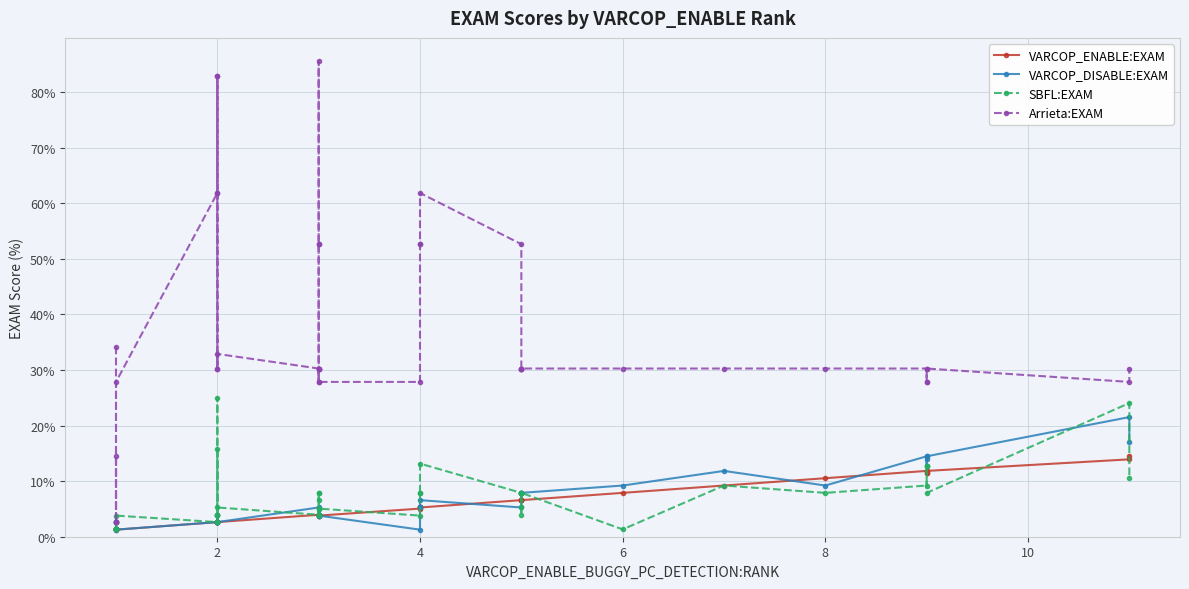

Reading right to left, list all the values displayed in this chart.

VARCOP_ENABLE:EXAM: 14.5	13.9	11.8	11.4	11.4	11.8	10.5	9.2	7.9	6.6	6.6	6.6	6.6	6.6	5.3	5.3	5.3	5.1	3.8	4.0	3.8	4.0	4.0	4.0	4.0	4.0	4.0	2.6	2.6	2.6	2.6	2.6	2.6	2.6	1.3	1.3	1.3	1.3	1.3	1.3
VARCOP_DISABLE:EXAM: 17.1	21.5	14.5	12.7	13.9	14.5	9.2	11.8	9.2	7.9	7.9	7.9	7.9	5.3	6.6	5.3	5.3	1.3	3.8	4.0	3.8	4.0	4.0	4.0	4.0	4.0	5.3	2.6	2.6	2.6	4.0	2.6	4.0	2.6	1.3	2.6	1.3	1.3	1.3	2.6
SBFL:EXAM: 10.5	24.1	7.9	12.7	12.7	9.2	7.9	9.2	1.3	7.9	4.0	7.9	5.3	7.9	13.2	7.9	7.9	3.8	5.1	4.0	5.1	4.0	4.0	7.9	7.9	6.6	4.0	5.3	4.0	2.6	25.0	4.0	15.8	2.6	3.8	1.3	1.3	1.3	1.3	2.6
Arrieta:EXAM: 30.3	27.9	30.3	27.9	27.9	30.3	30.3	30.3	30.3	30.3	30.3	30.3	30.3	52.6	61.8	52.6	52.6	27.9	27.9	30.3	27.9	30.3	30.3	52.6	85.5	52.6	30.3	32.9	30.3	61.8	82.9	30.3	82.9	61.8	27.9	2.6	14.5	2.6	2.6	34.2